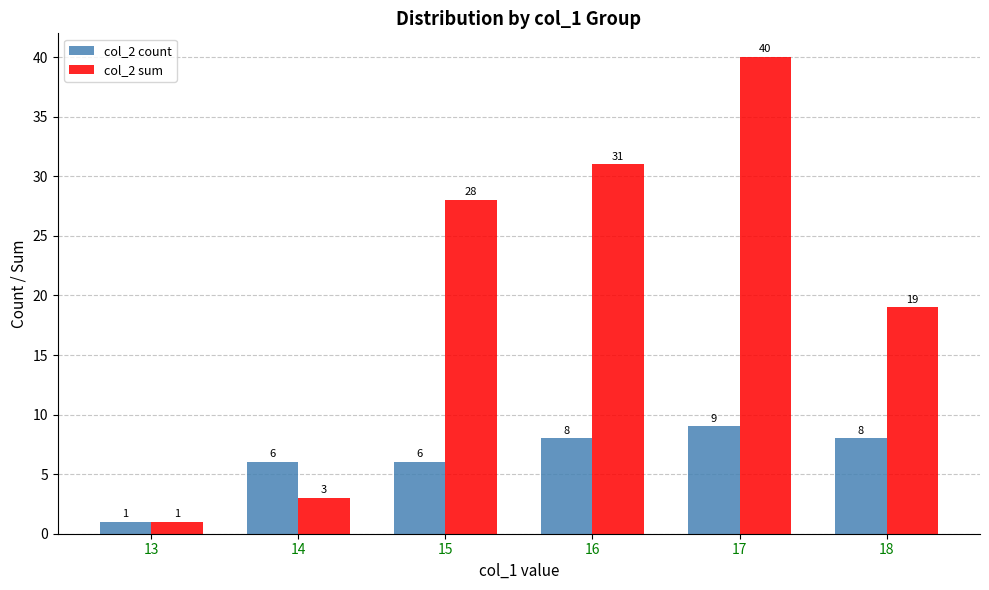

At how many categories does at least one series exceed 12?

4